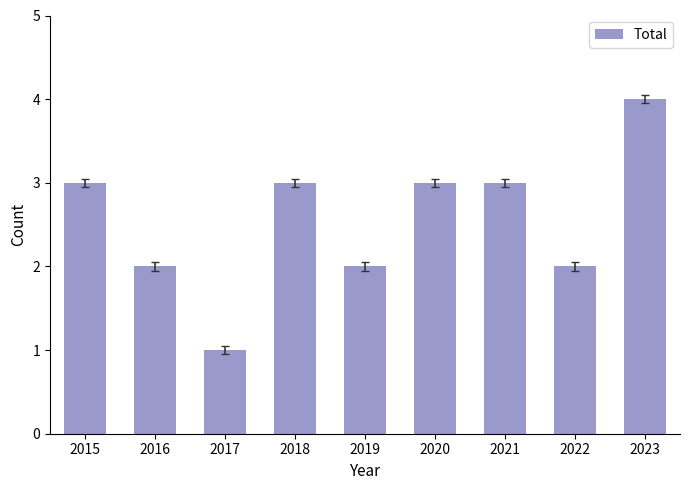

What is the approximate value at 2015?

3